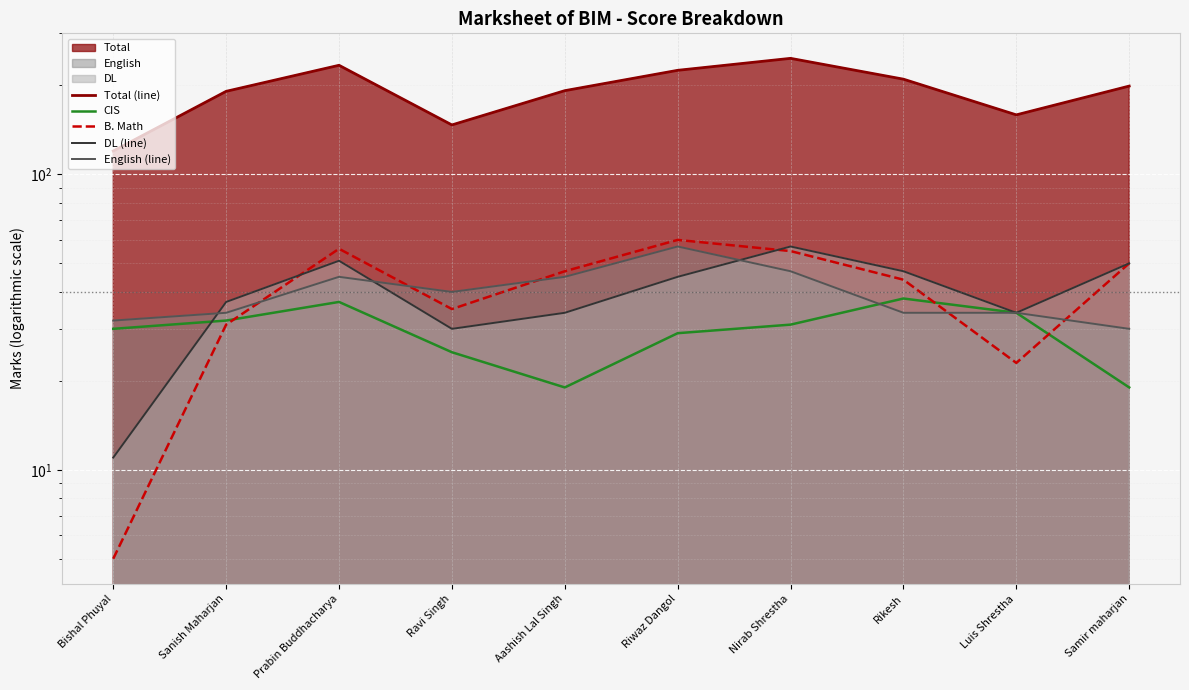

Is the value of English (line) at Rikesh greater than the value of B. Math at Aashish Lal Singh?

No